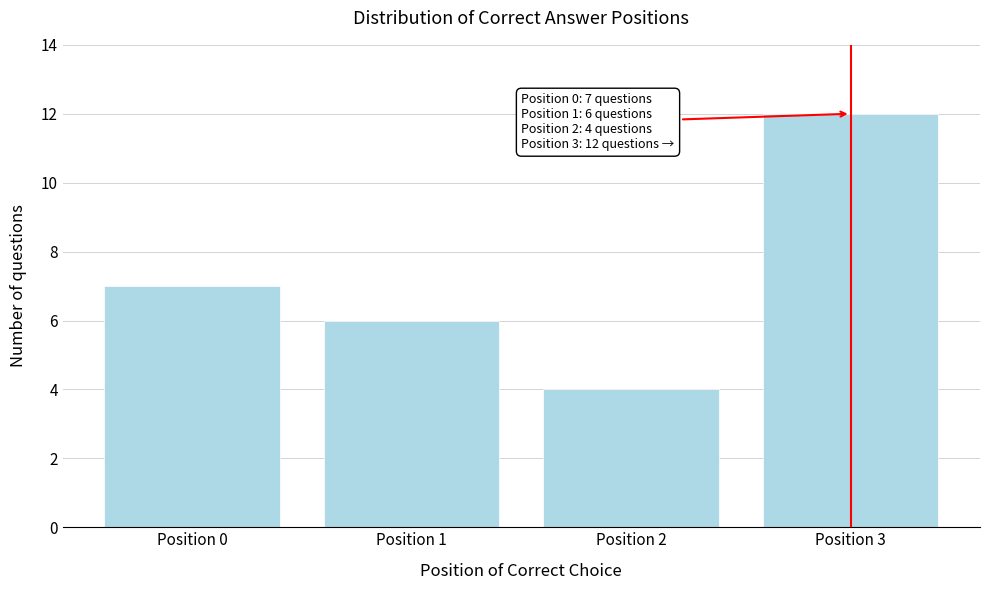

Reading left to right, list all the values displayed in this chart.

Position 0=7	Position 1=6	Position 2=4	Position 3=12